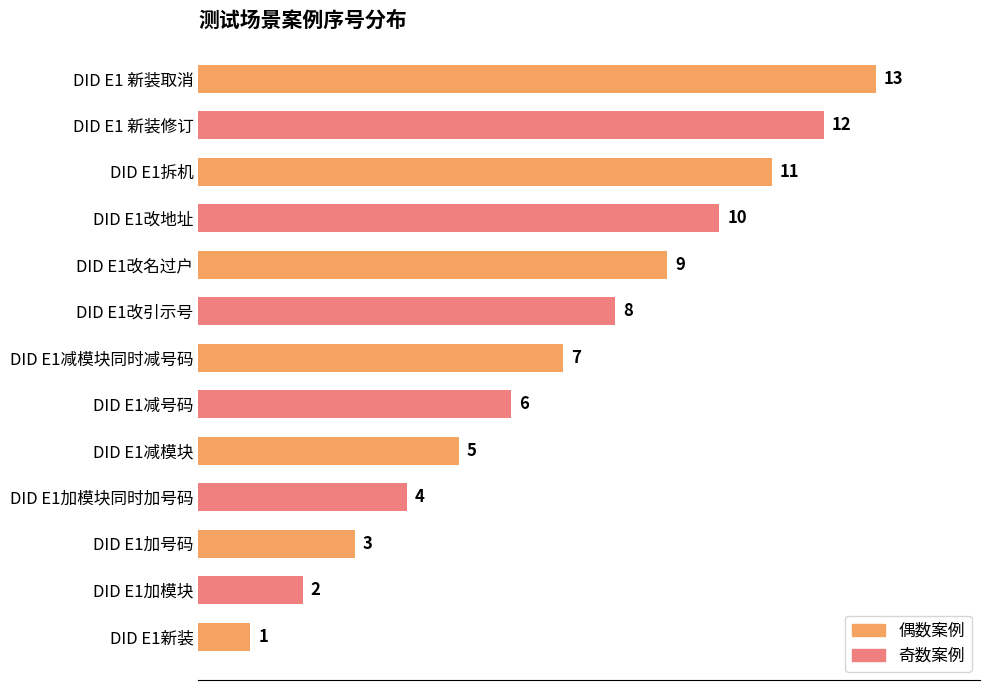

True or false: the data shows 1 at DID E1减模块.

False